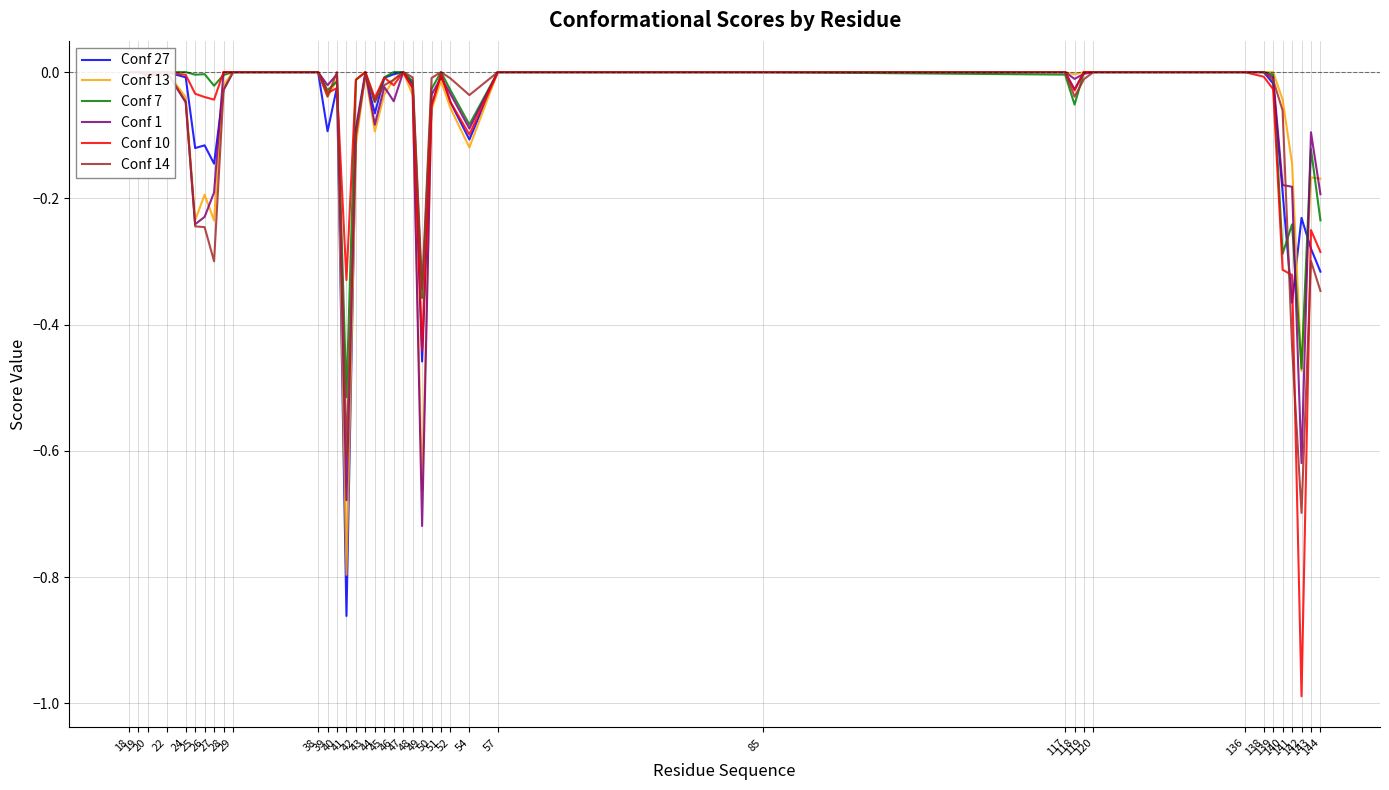

In Conf 13, how many points are lower than both neighbors (excluding endpoints)?

10